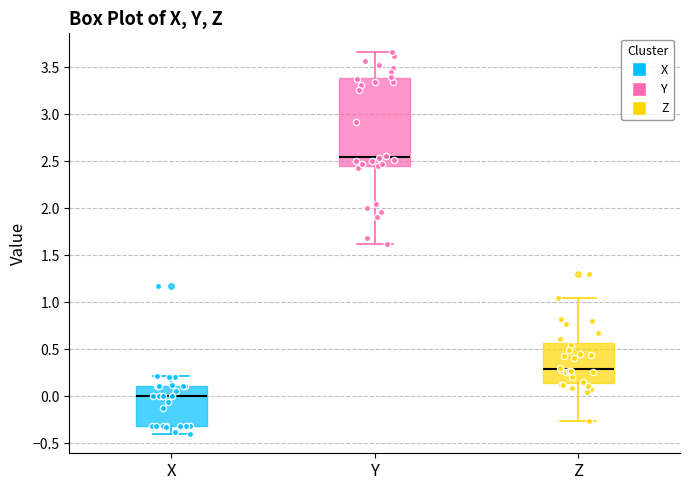

Reading left to right, transcribe this box plot: for each box, give where its median line is, the range the box spans, and where its two whiskers end, as read against the y-axis. The values are not printed on the chart, so give them approximately, as read against the axis.

X: median 0.00, box -0.30 to 0.10, whiskers -0.40 to 0.20
Y: median 2.55, box 2.45 to 3.40, whiskers 1.60 to 3.65
Z: median 0.30, box 0.15 to 0.55, whiskers -0.25 to 1.05